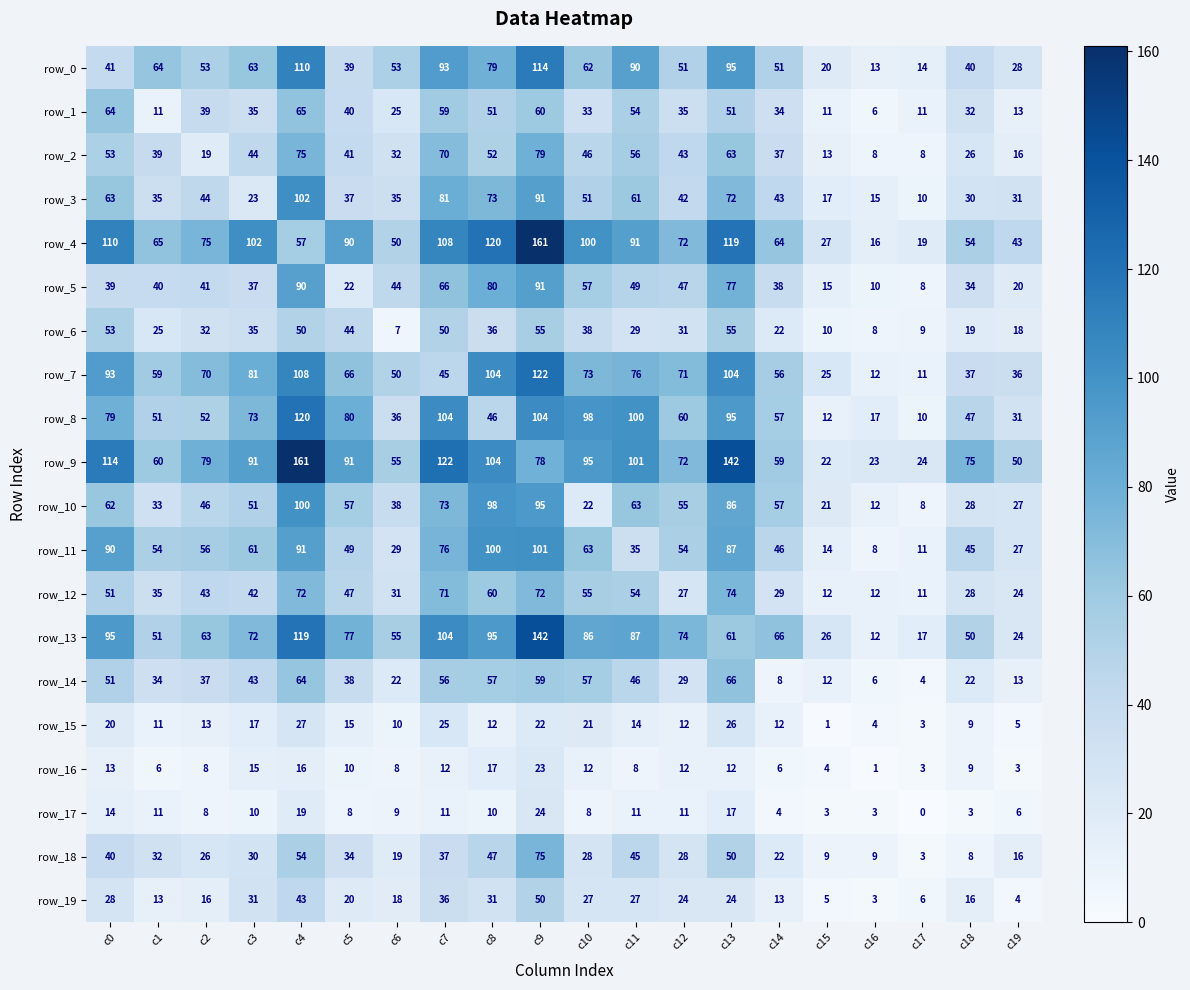

At c4, list the series in order from largest to smallest.

row_9, row_8, row_13, row_0, row_7, row_3, row_10, row_11, row_5, row_2, row_12, row_1, row_14, row_4, row_18, row_6, row_19, row_15, row_17, row_16